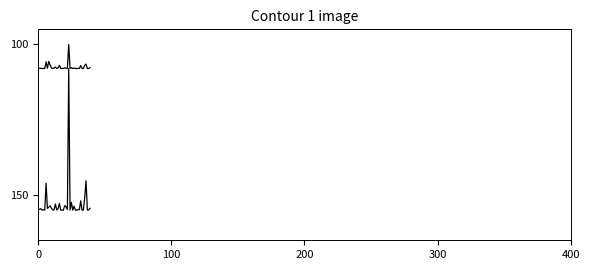

What is the smallest value displayed?

100.0